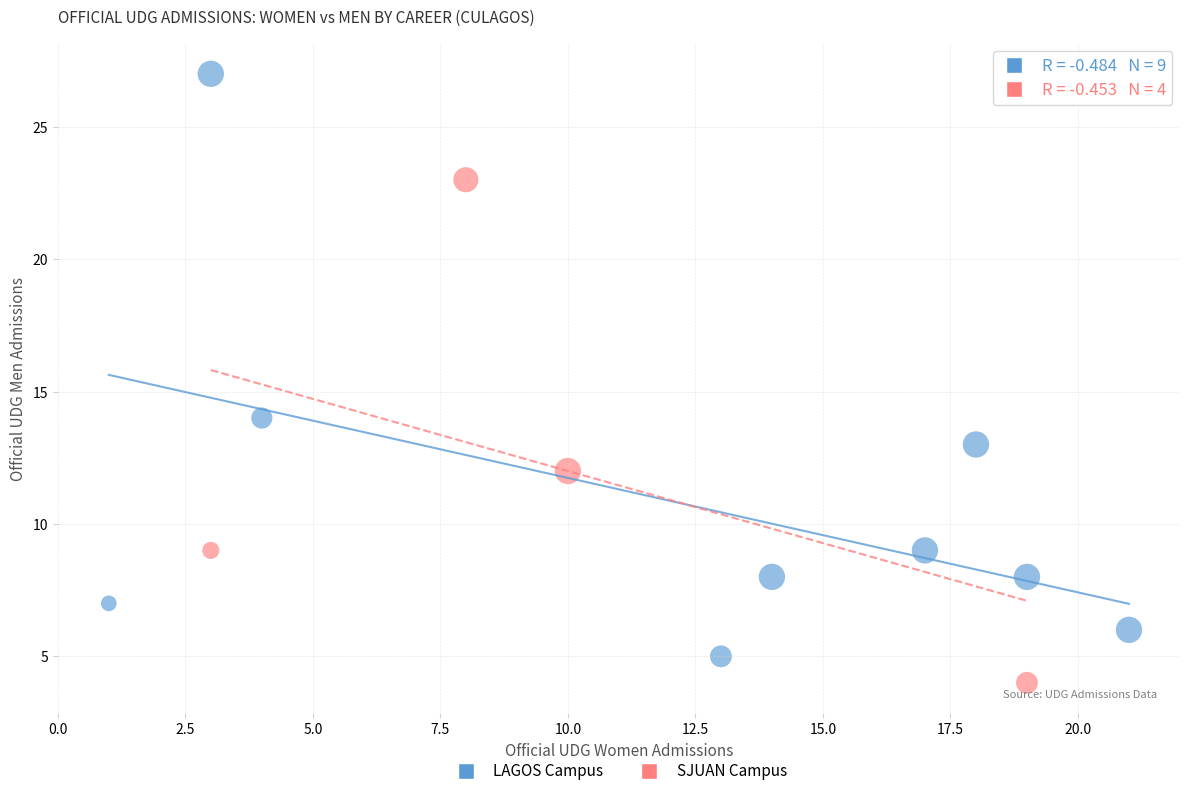

Which series has the widest spread of Y values?

LAGOS Campus